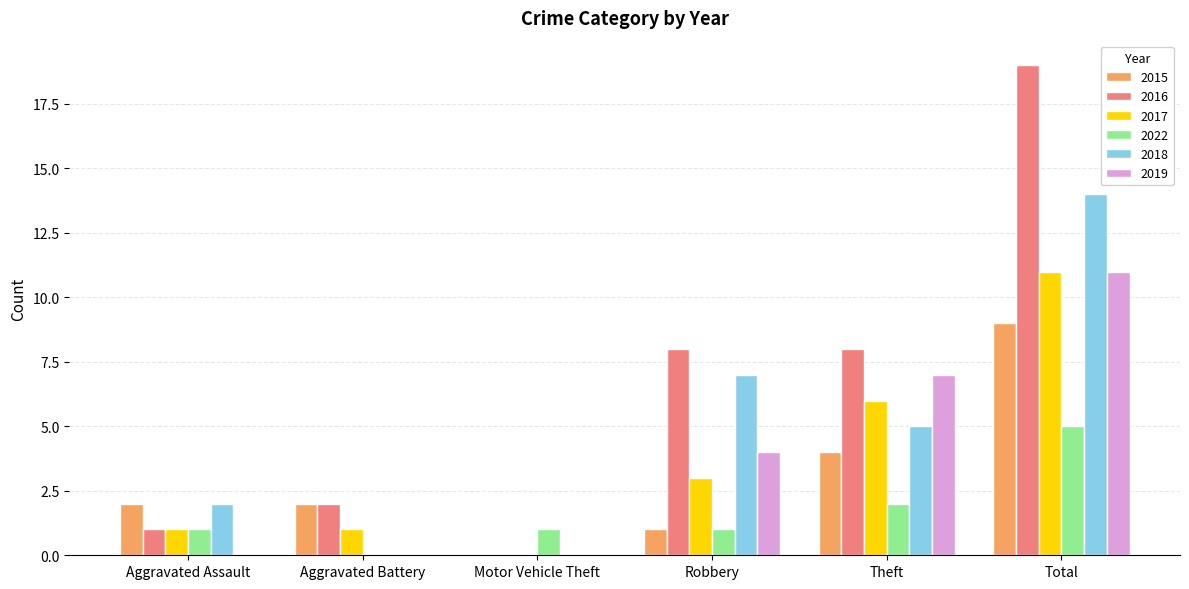

Is it true that 2015 equals 4 at Aggravated Assault?

False